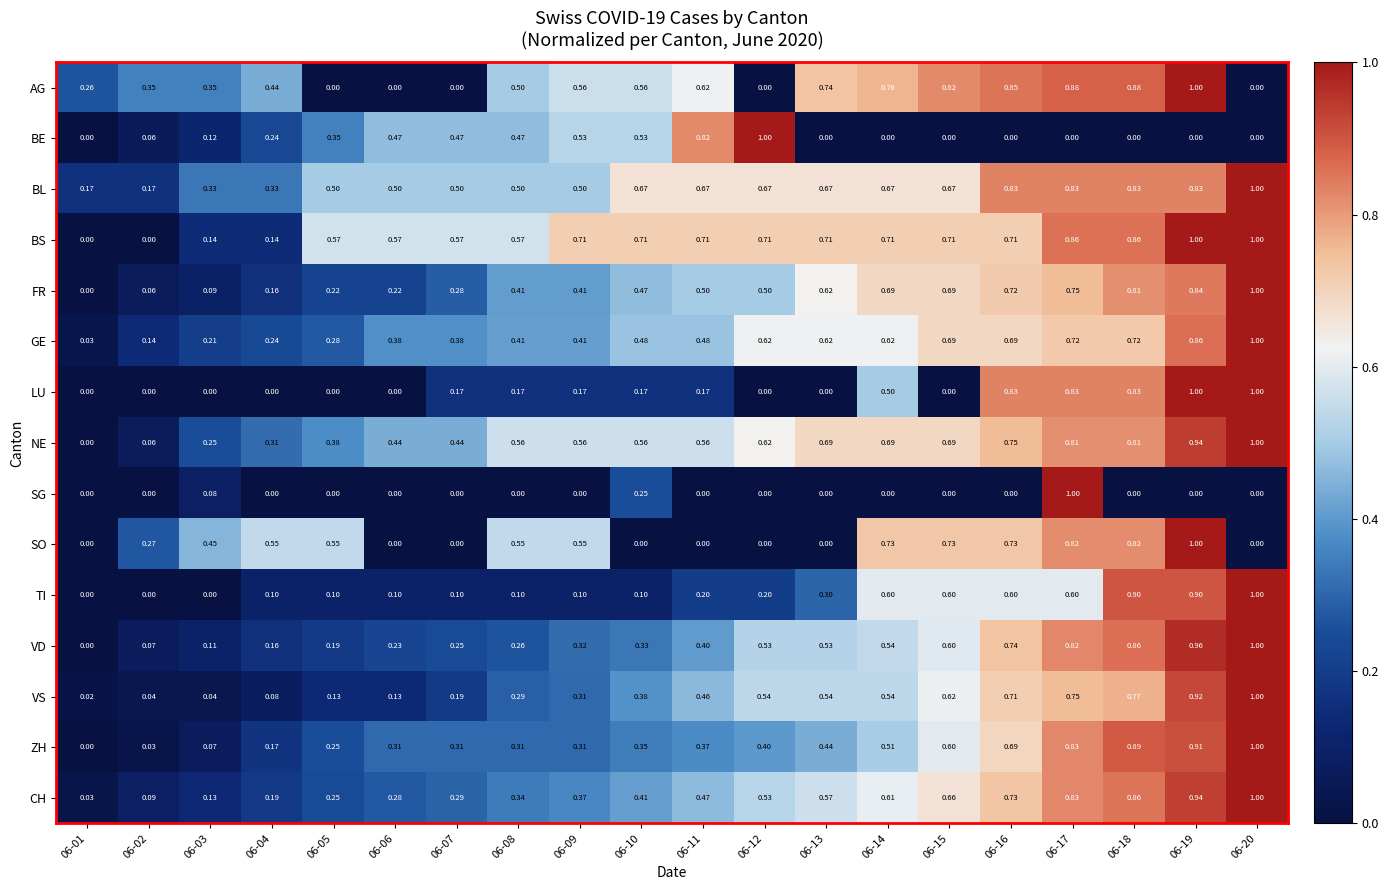

Which series changed the most between 06-03 and 06-07?

SO